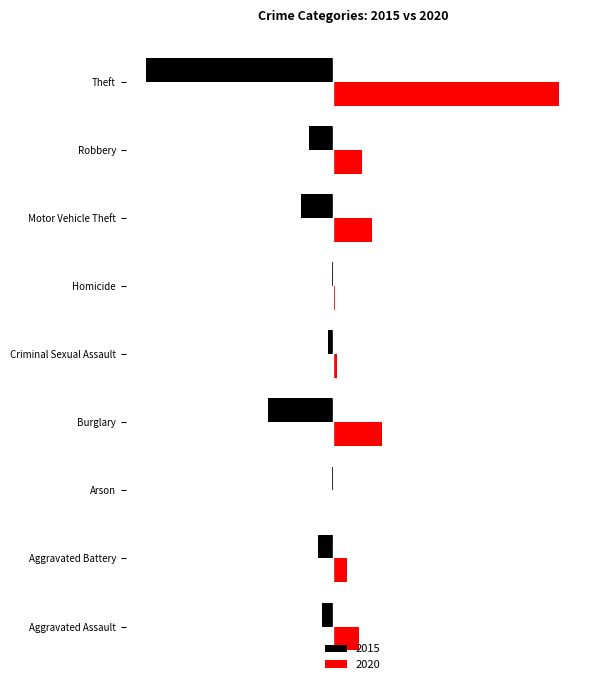

What are all the series names shown in the legend?

2015, 2020